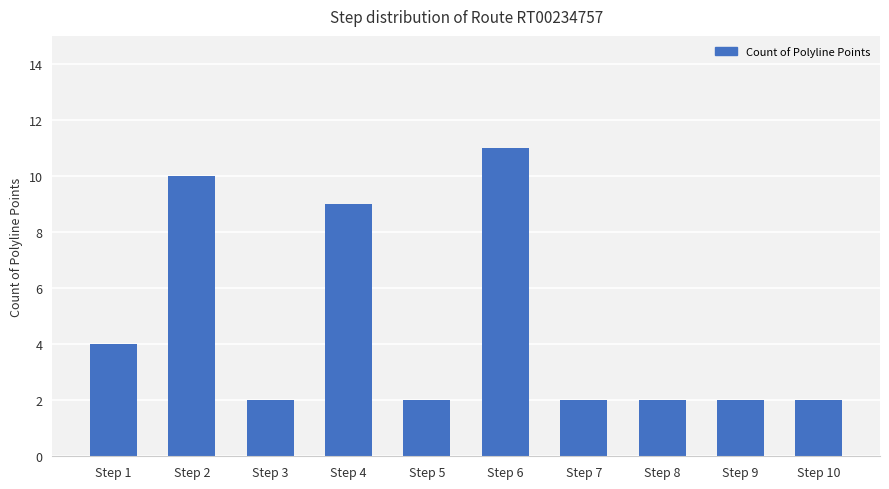

What is the change in value from Step 6 to Step 7?

-9